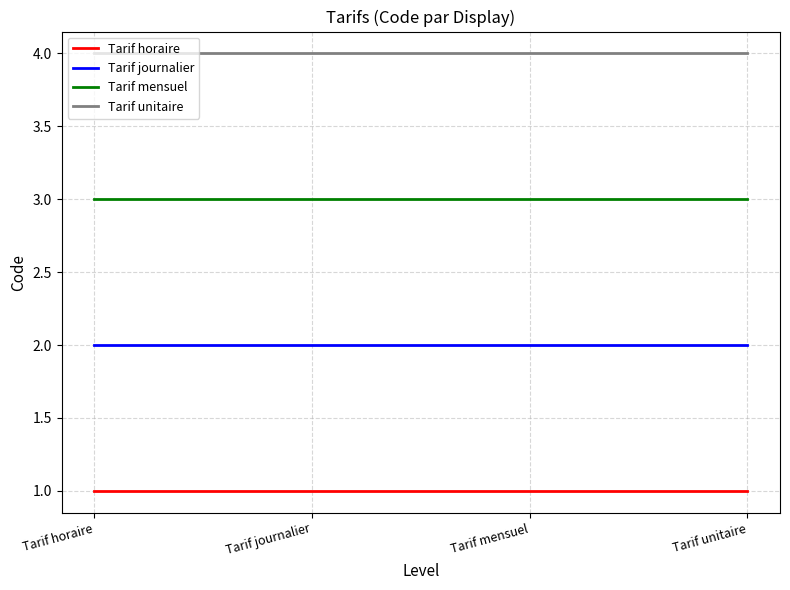

Is the value of Tarif journalier at Tarif journalier greater than the value of Tarif unitaire at Tarif journalier?

No